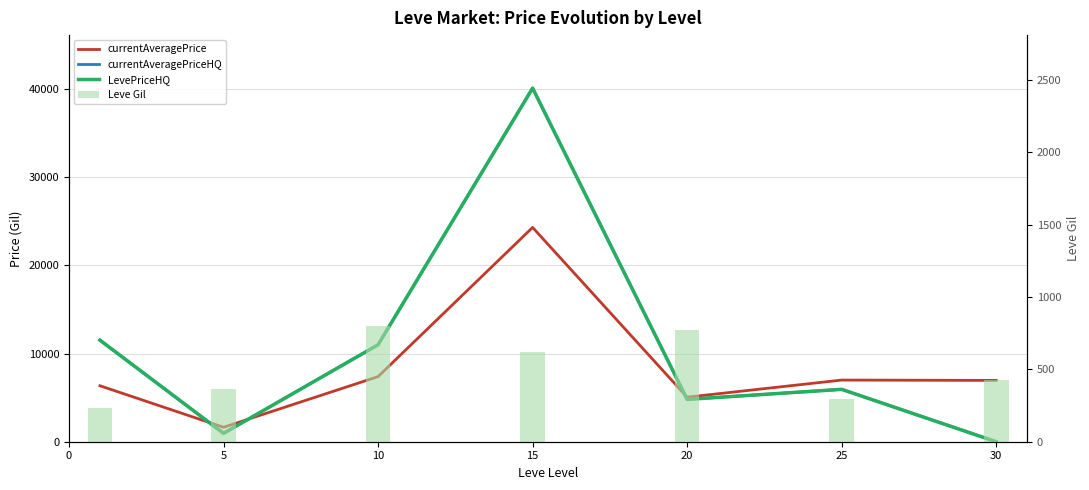

Rank the series by their maximum value, from lowest to highest.

Leve Gil, currentAveragePrice, currentAveragePriceHQ, LevePriceHQ